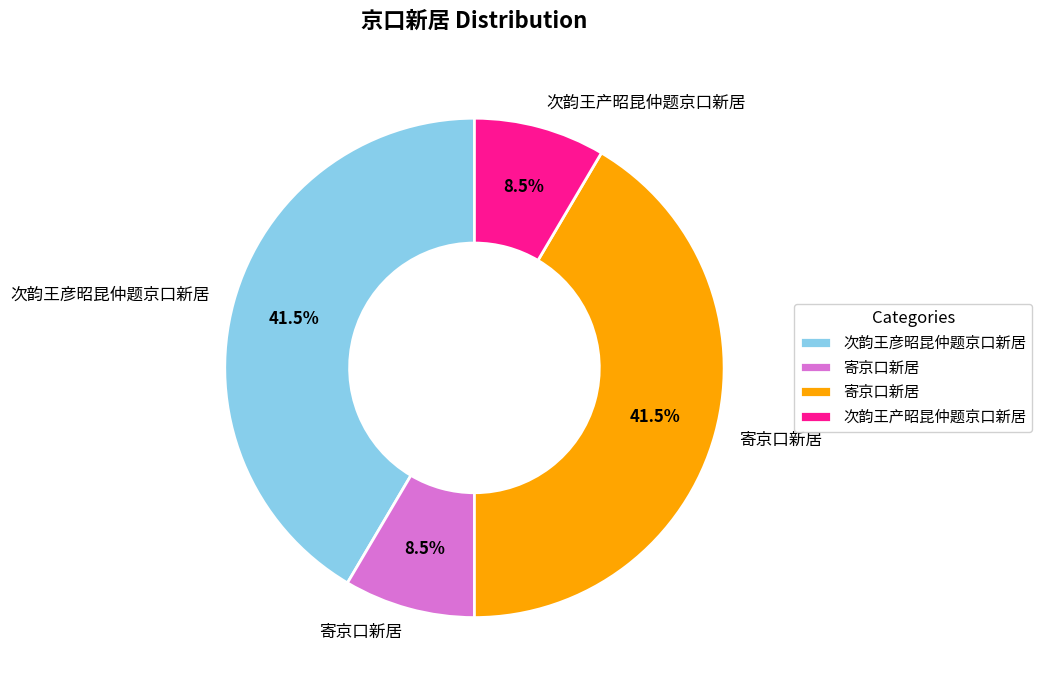

To the nearest percent, what is the difference between the largest and smallest slice percentages?

33%